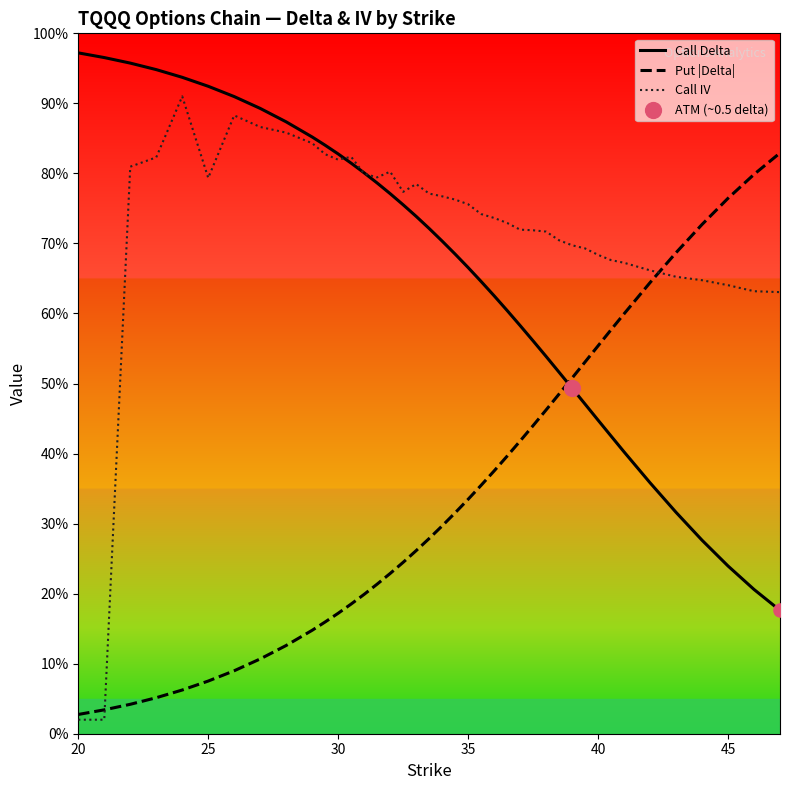

Which series reaches the maximum Y coordinate?

Call Delta